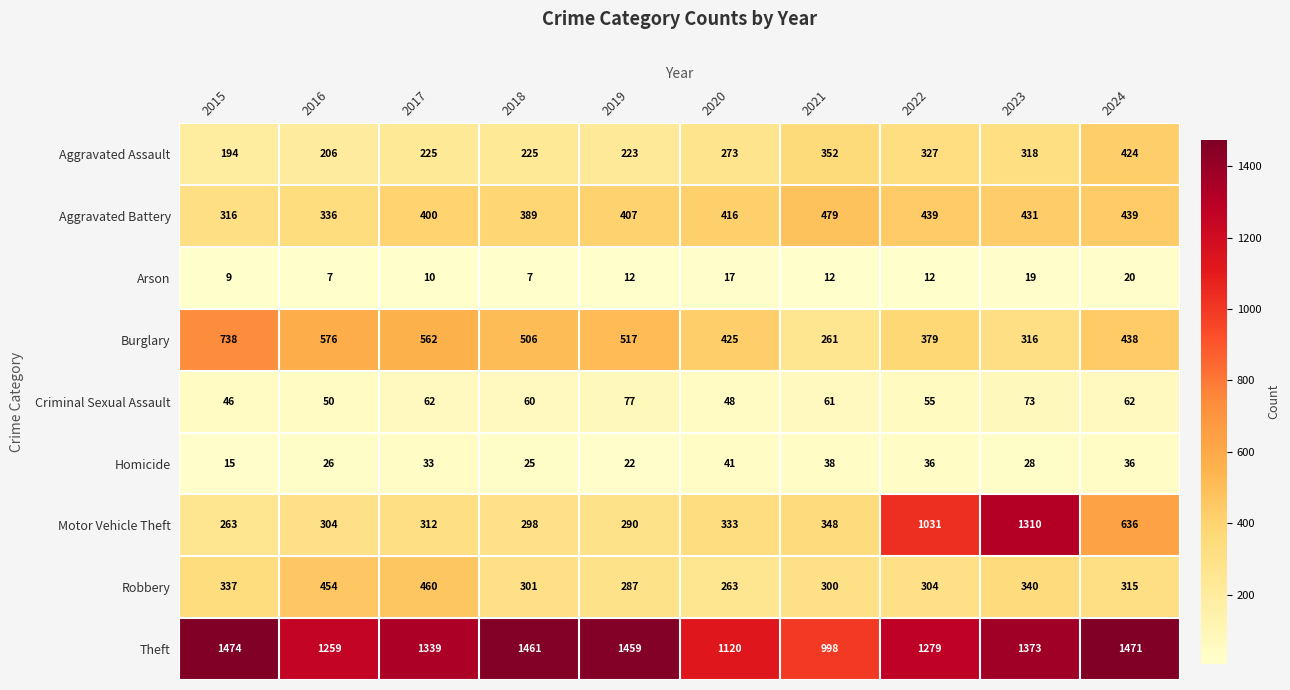

Which label corresponds to the largest value in the chart?

2015